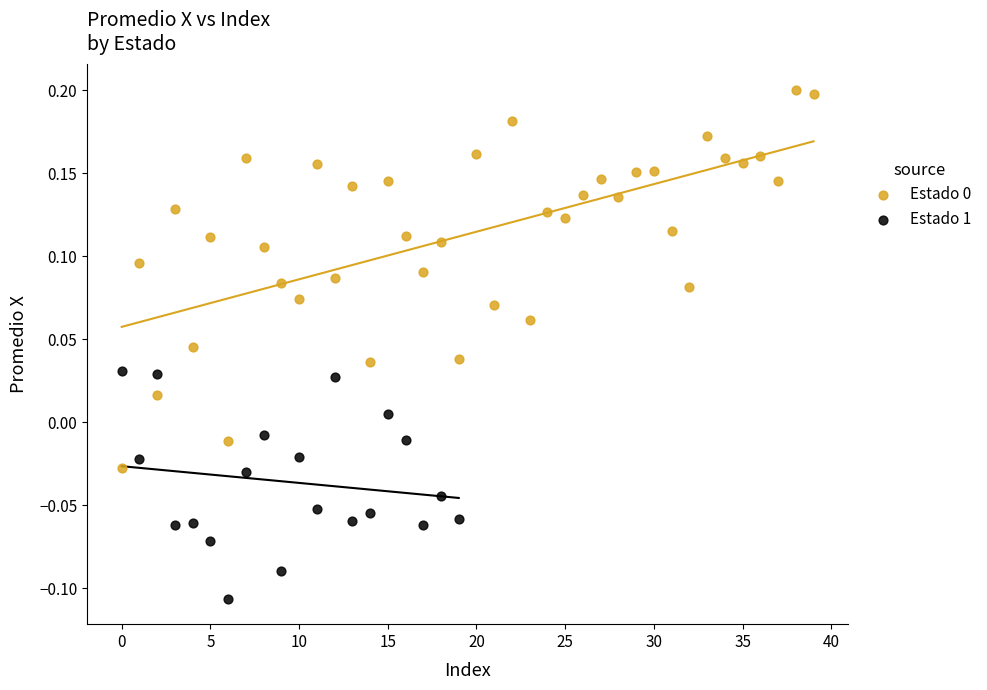

Which series contains the lowest Y value?

Estado 1